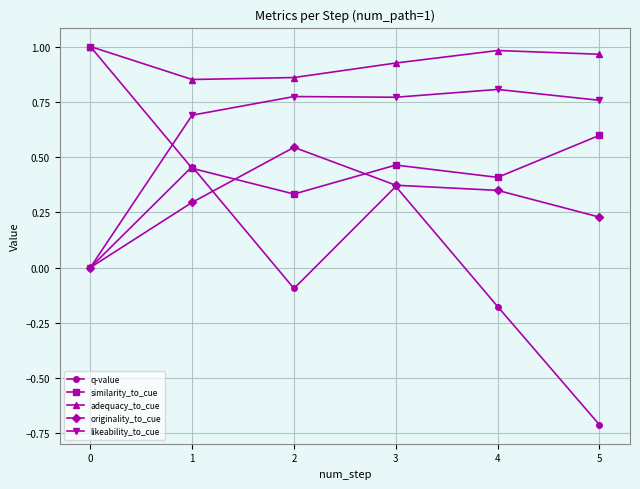

The originality_to_cue series shows 0.2 at 4. True or false?

False